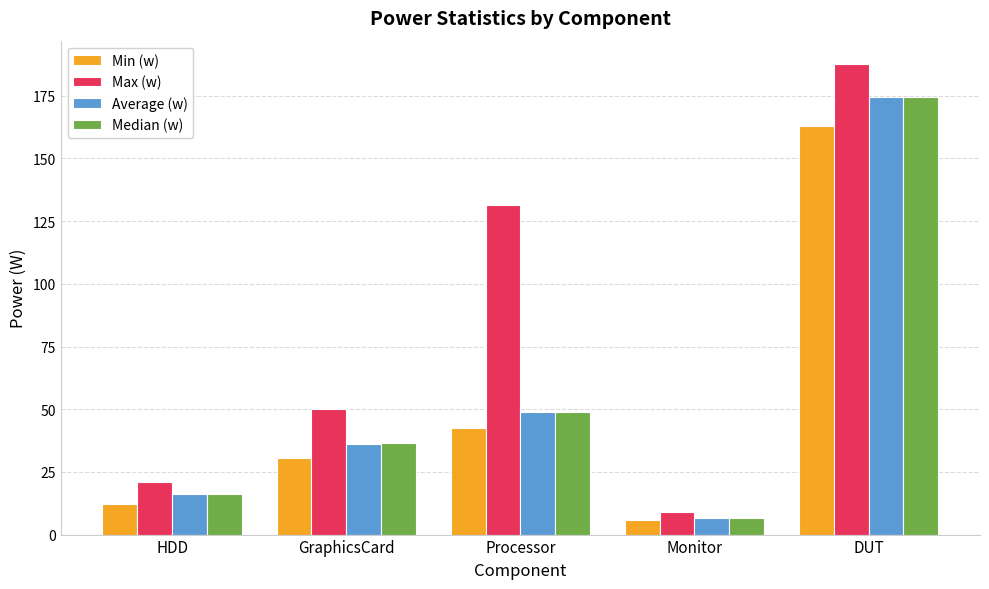

Between HDD and Monitor, which series saw the biggest shift?

Max (w)